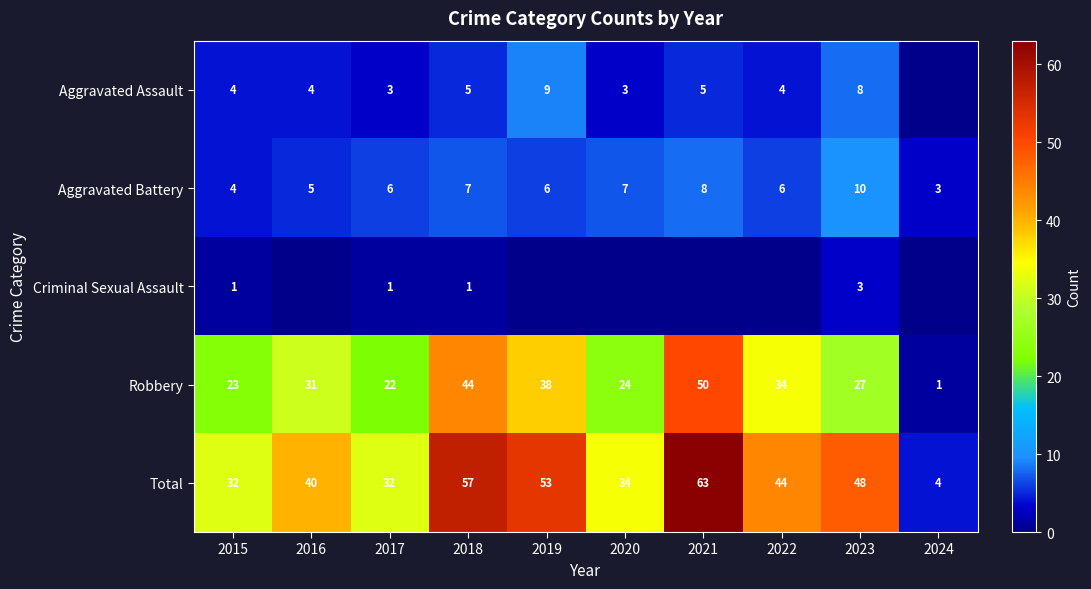

Which series changed the most between 2015 and 2018?

Total